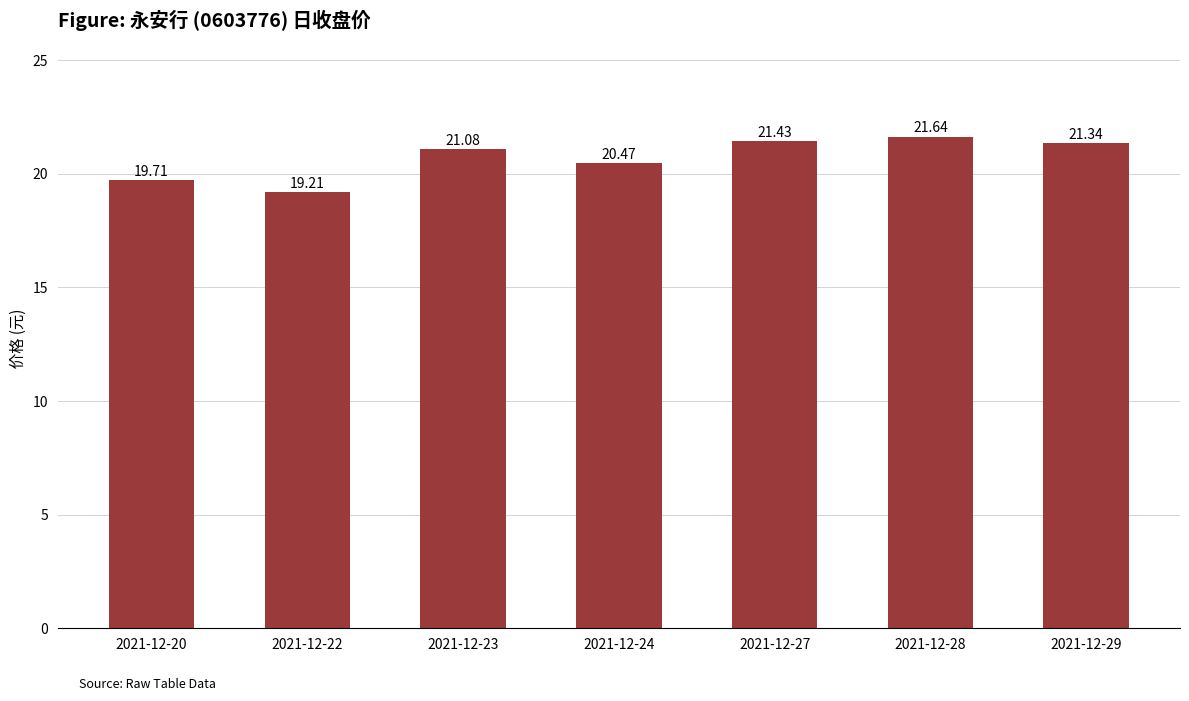

How many bars are there in total?

7